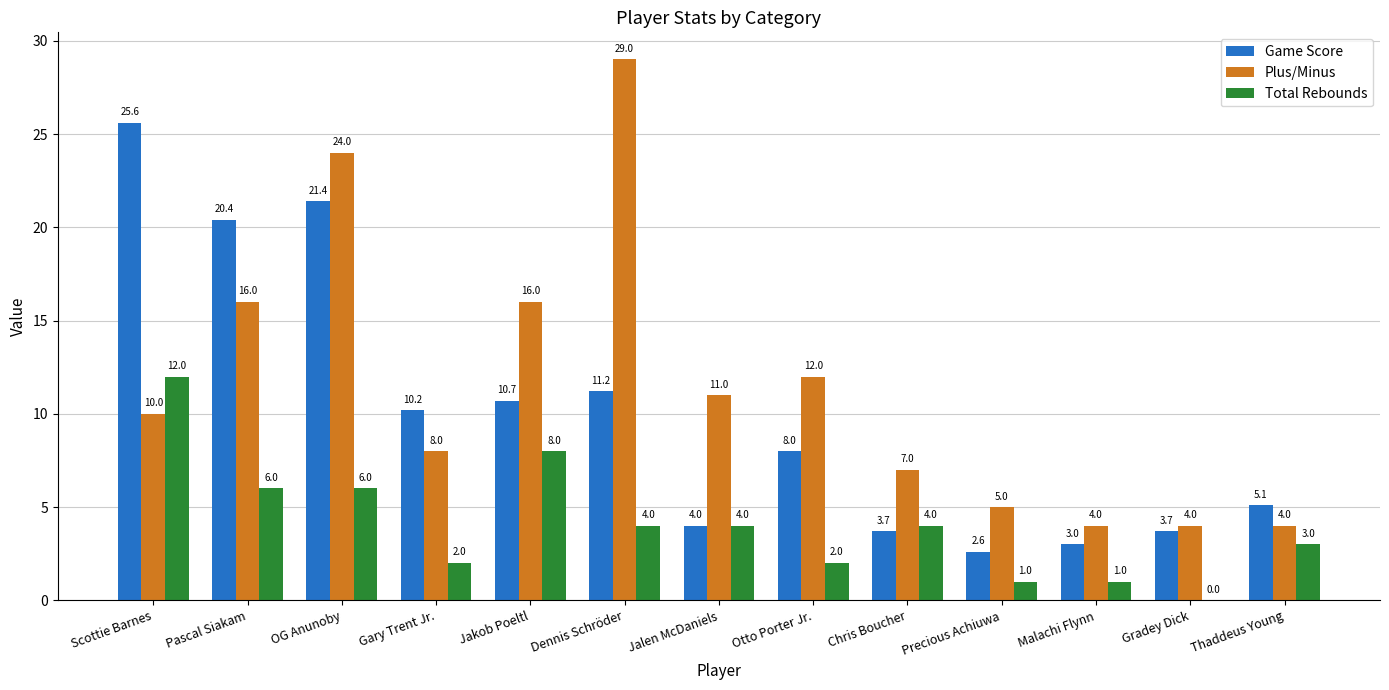

Which series has the largest total across all categories?

Plus/Minus